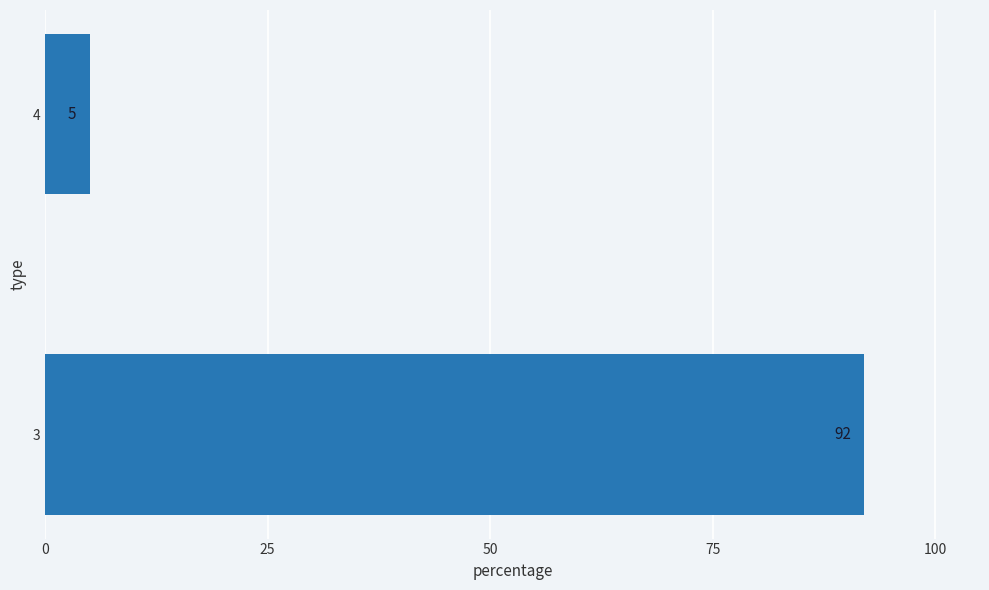

Reading bottom to top, list all the values displayed in this chart.

3=92	4=5